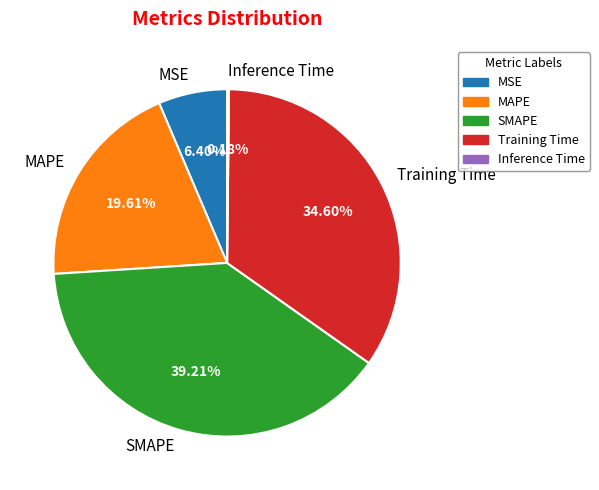

True or false: MSE accounts for 6% of the total.

True